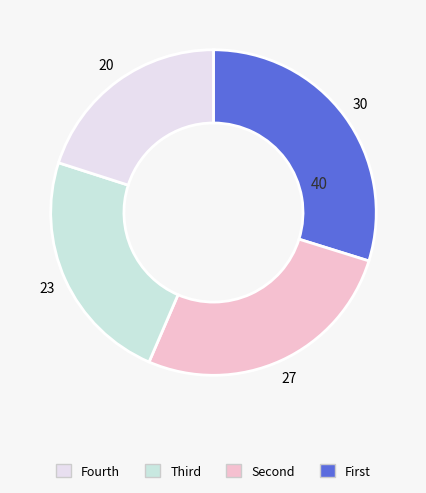

How many segments does this pie chart have?

4